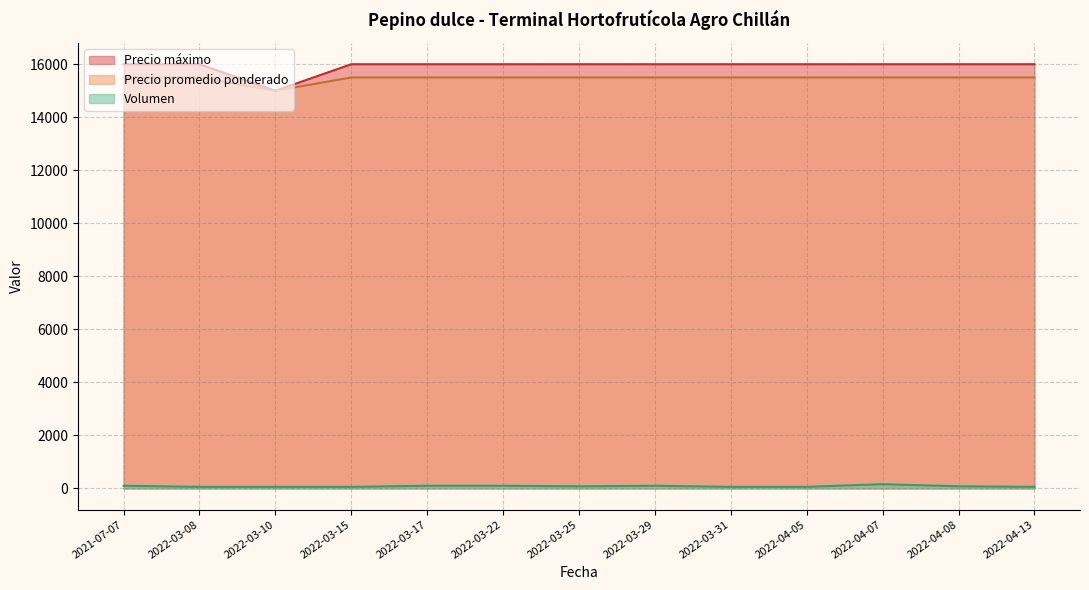

Where is the first local minimum for Precio máximo?

2022-03-10